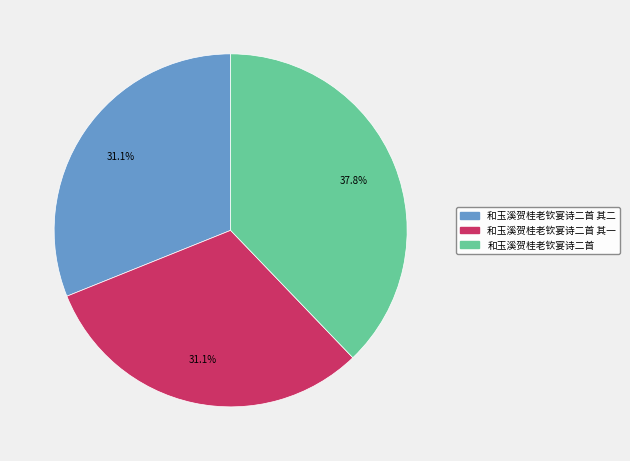

Is there a majority slice in this chart?

No